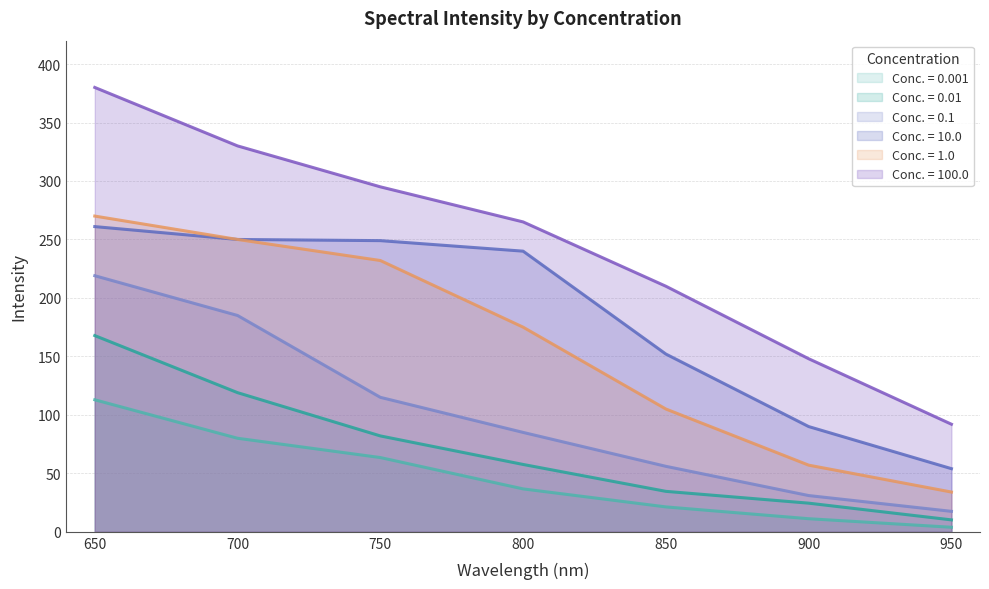

Which has a higher value, 850.0 or 700.0?

700.0